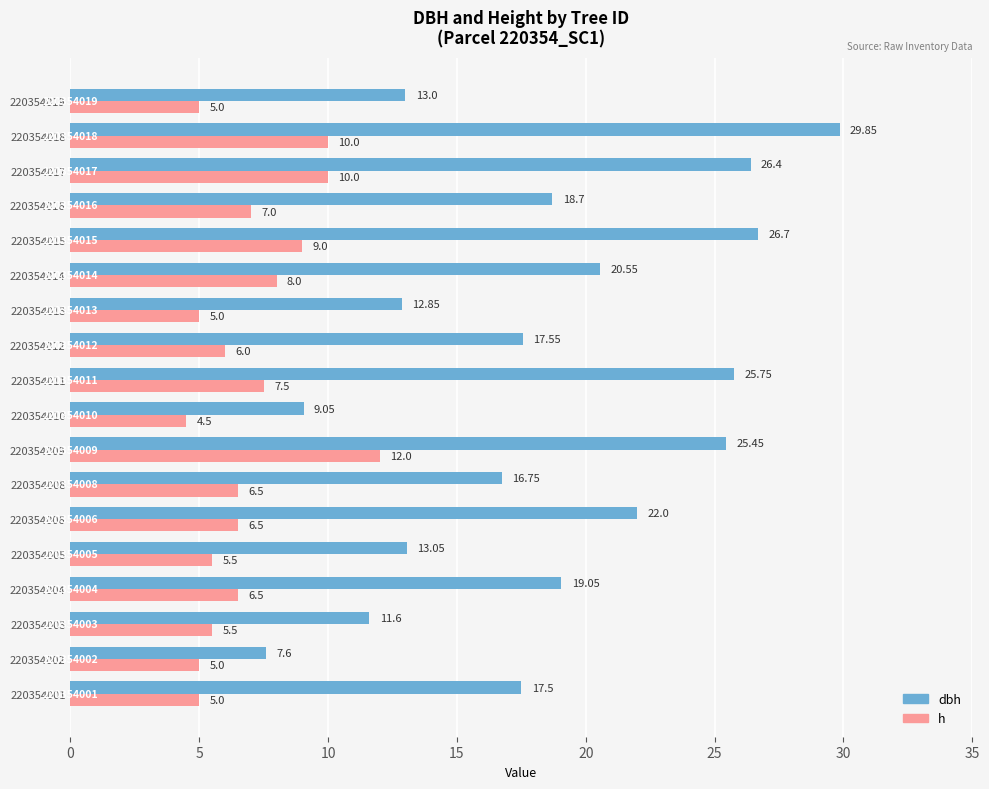

How many categories are shown in the chart?

18